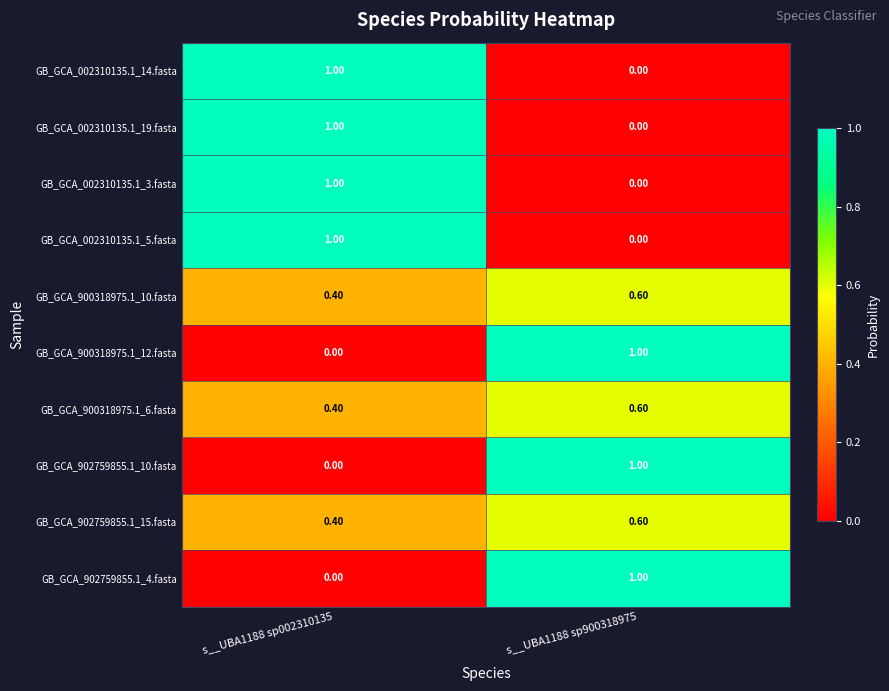

What is the average value of the GB_GCA_900318975.1_6.fasta series?

0.5